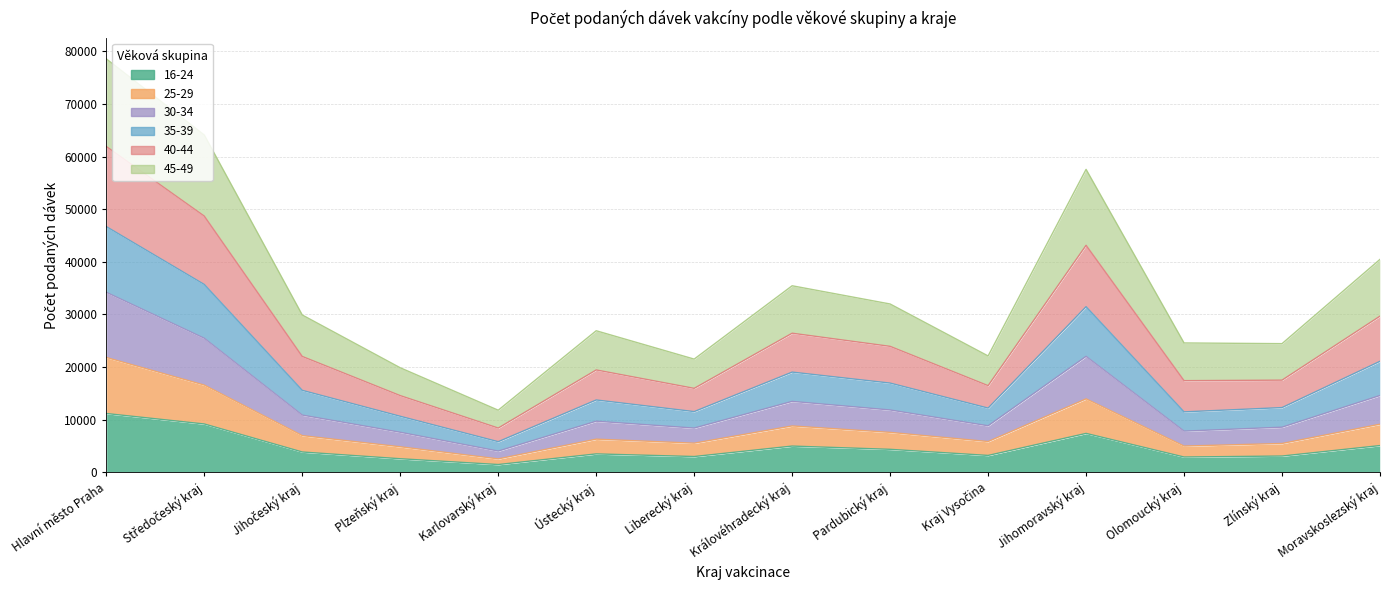

In 30-34, how many points are higher than both neighbors (excluding endpoints)?

3